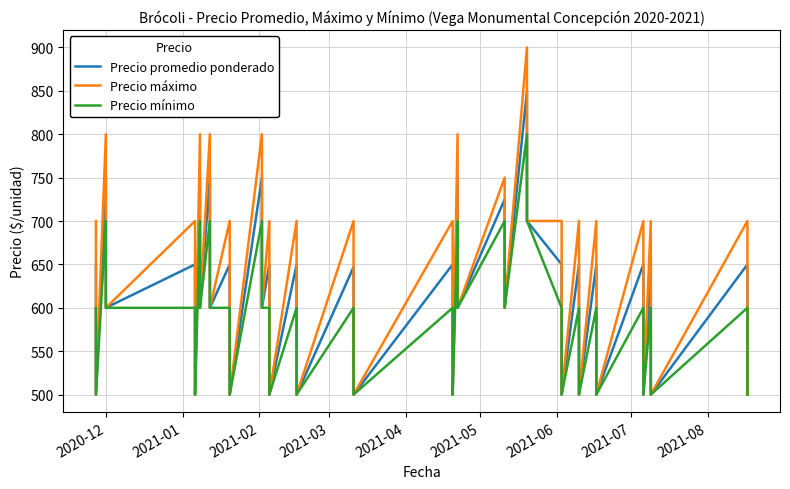

How many data points in Precio mínimo are less than 600?

13